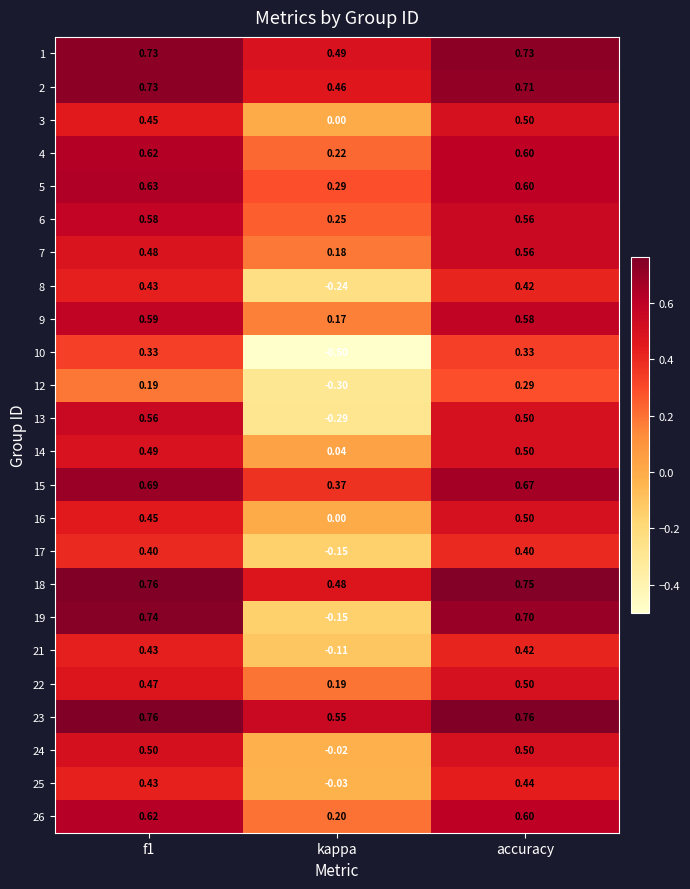

Which series has the largest range (max minus min)?

19